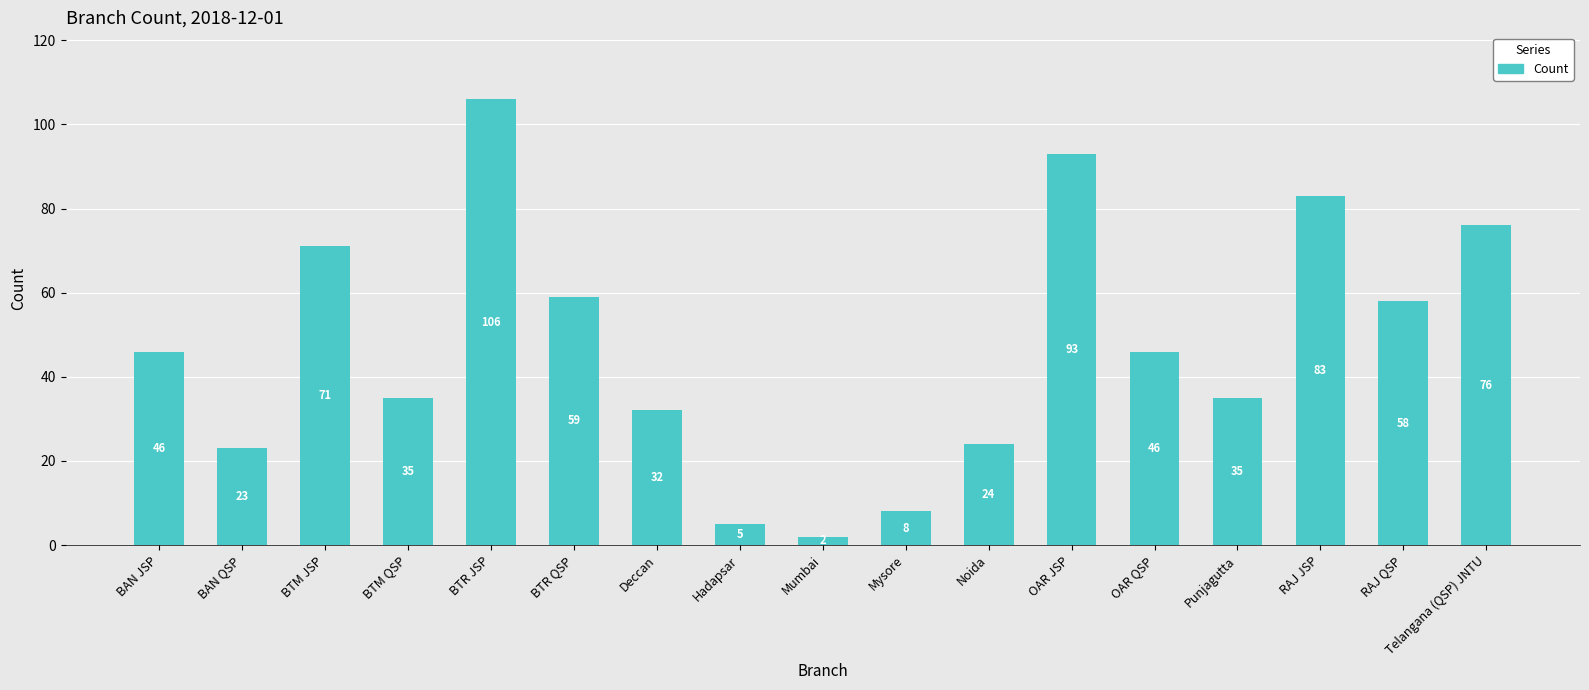

Does the chart contain stacked bars?

No